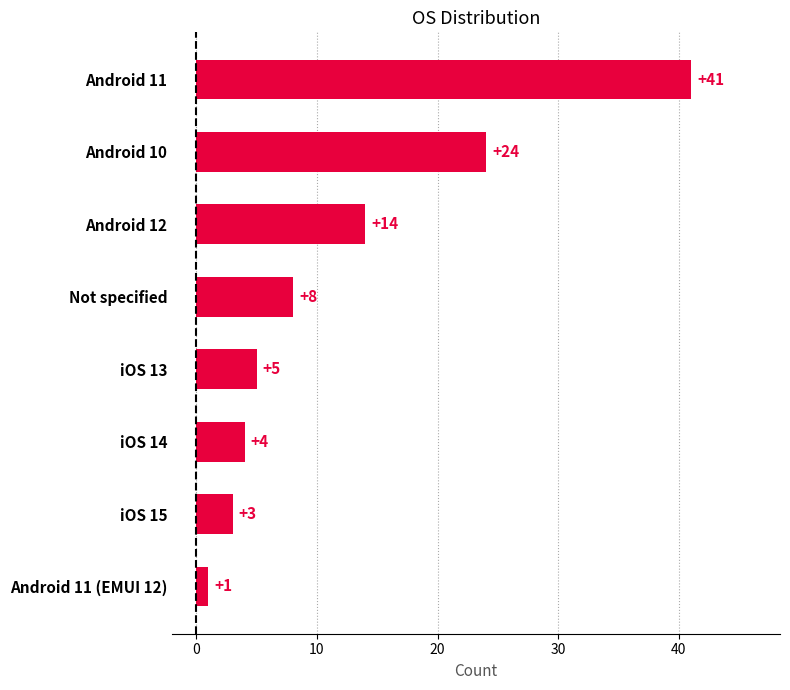

What is the value of the 4th bar from the top?

8